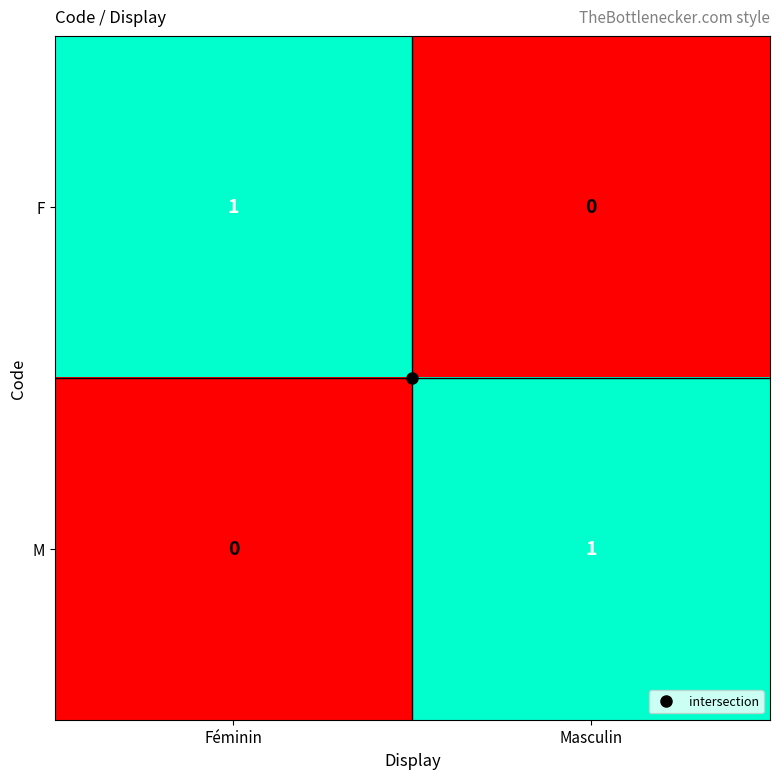

What is the total value across all series at Masculin?

1